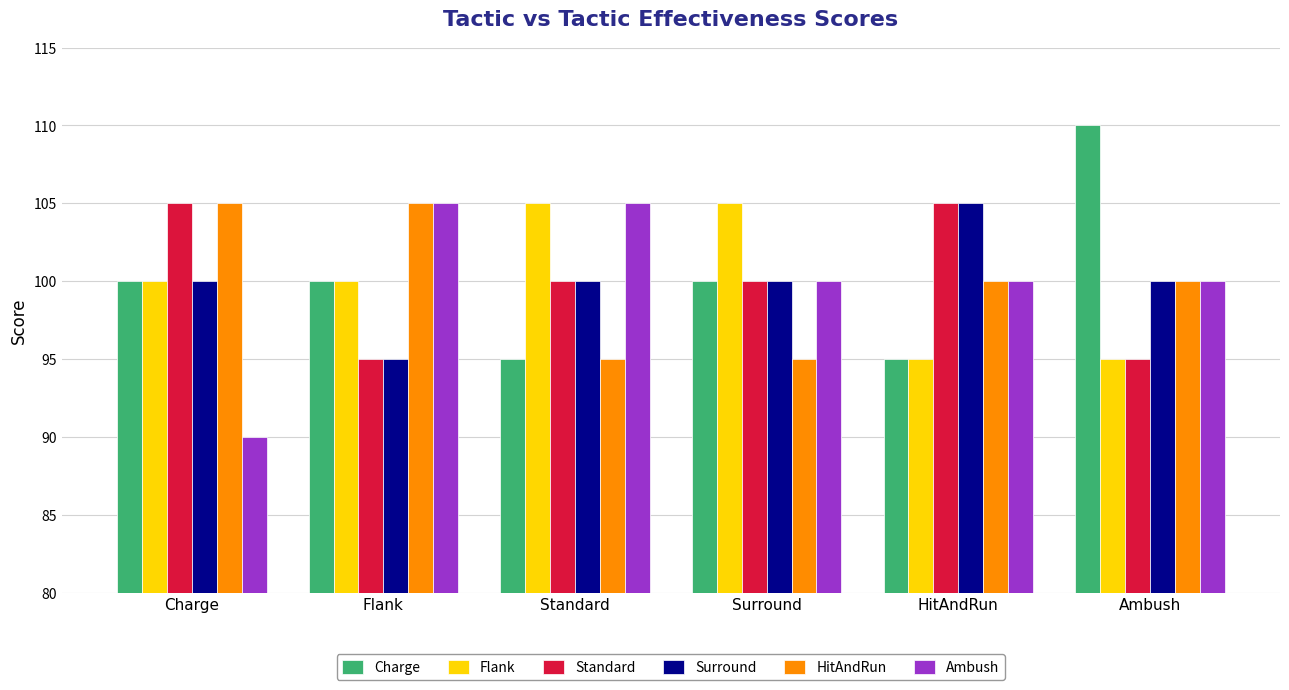

What are all the series names shown in the legend?

Charge, Flank, Standard, Surround, HitAndRun, Ambush